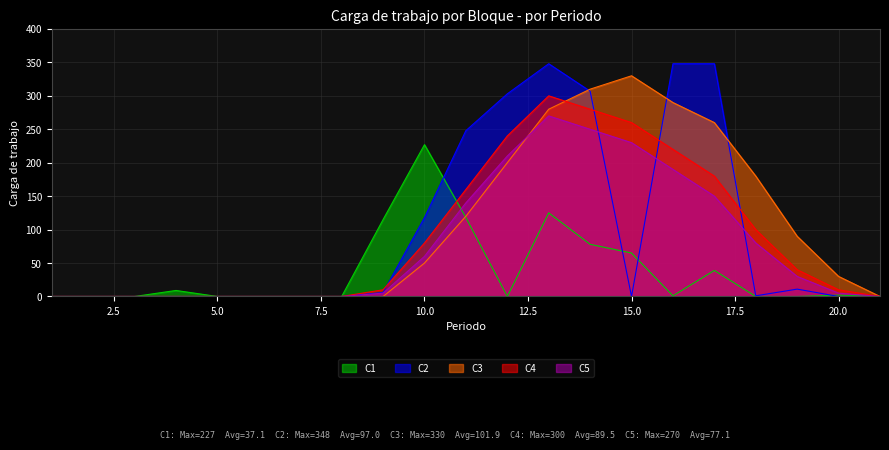

Is the value of C5 at 3 greater than the value of C1 at 6?

No